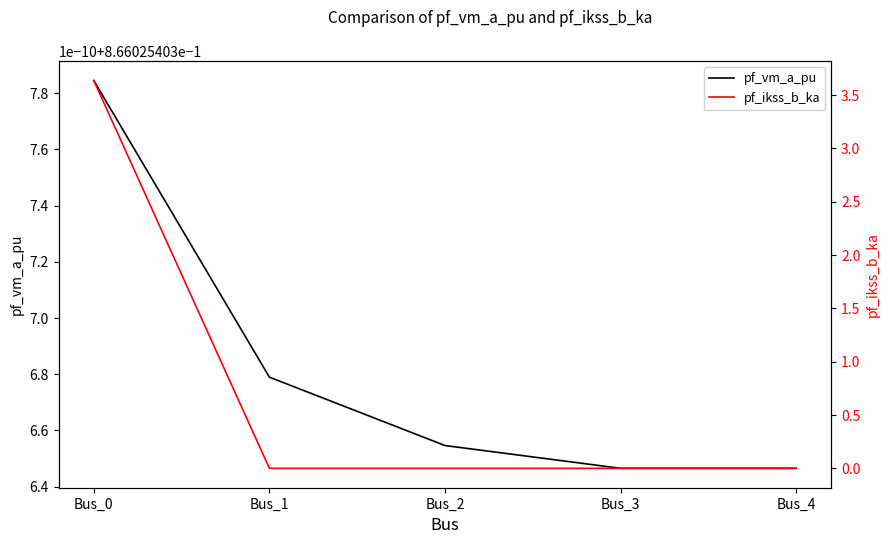

Where do pf_ikss_b_ka and pf_vm_a_pu first cross each other?

Bus_0 and Bus_1